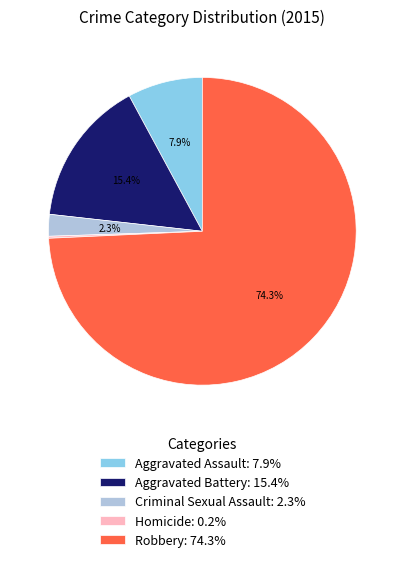

What percentage is the Robbery slice, to the nearest percent?

74%